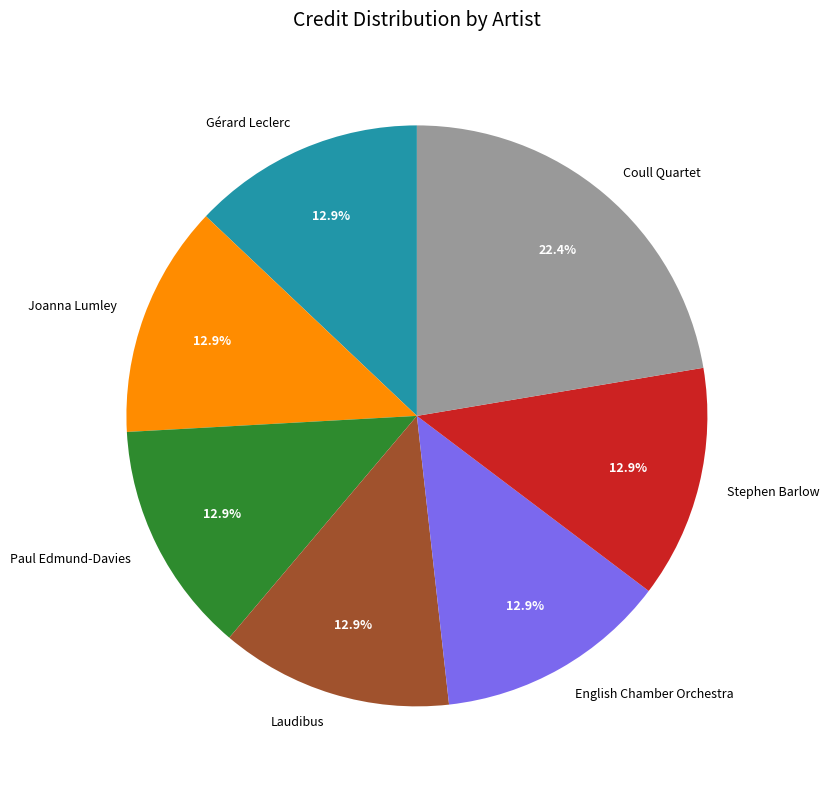

Which slice is the largest?

Coull Quartet